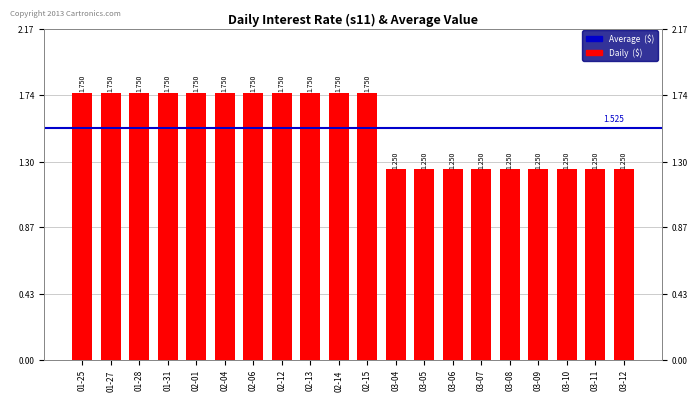

The chart shows a value of 1.2 at 03-05. True or false?

True